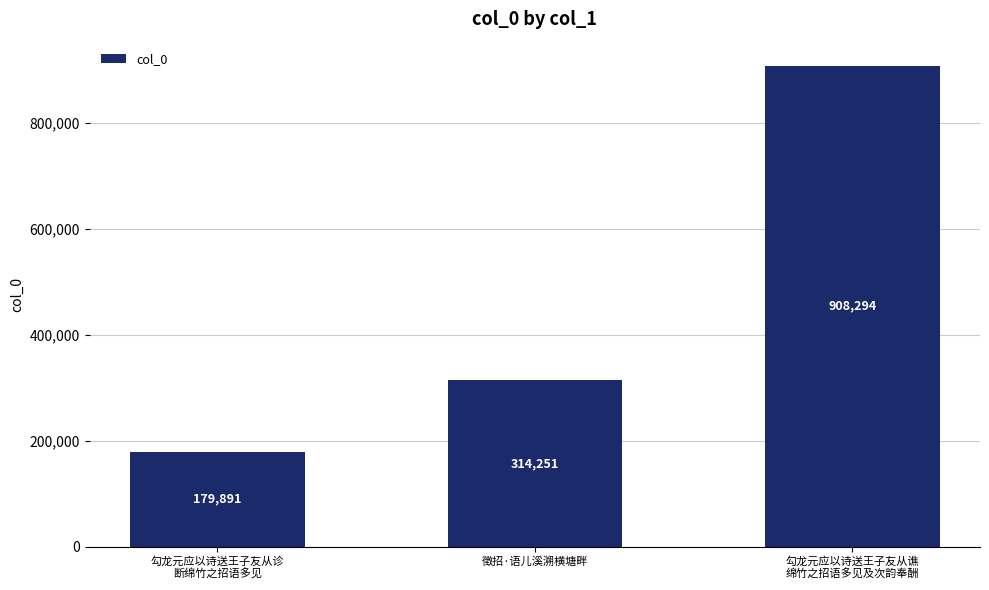

What is the value of the 3rd bar from the left?

908294